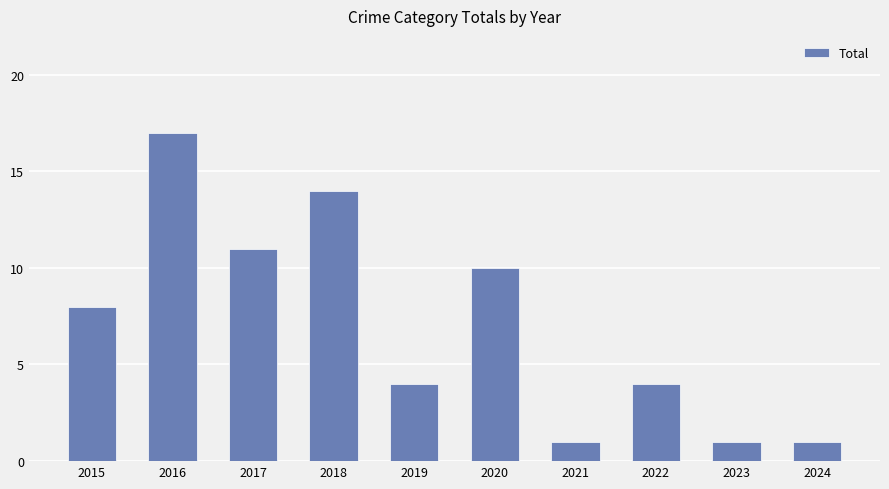

What is the smallest value displayed?

1